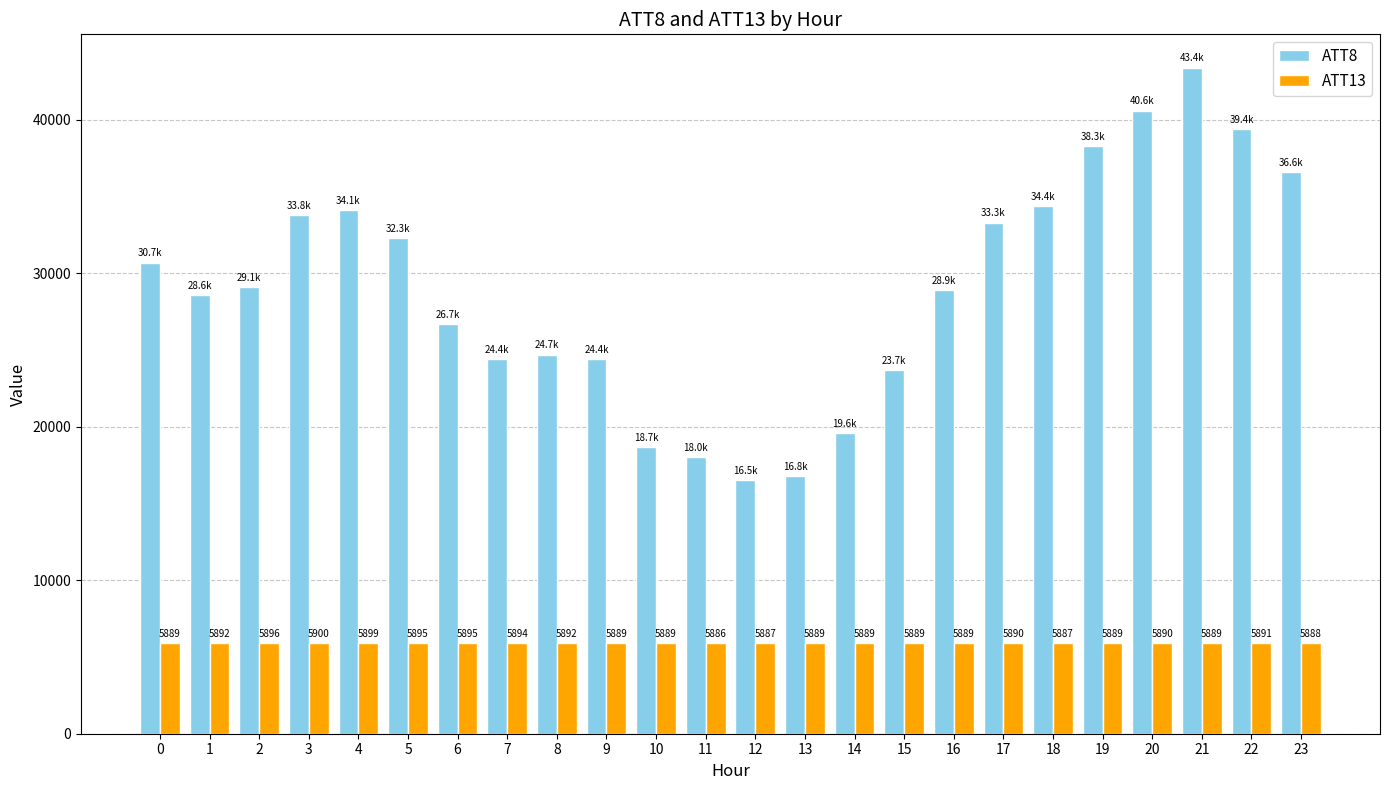

The value of ATT8 at 9 is 24400.0. True or false?

True